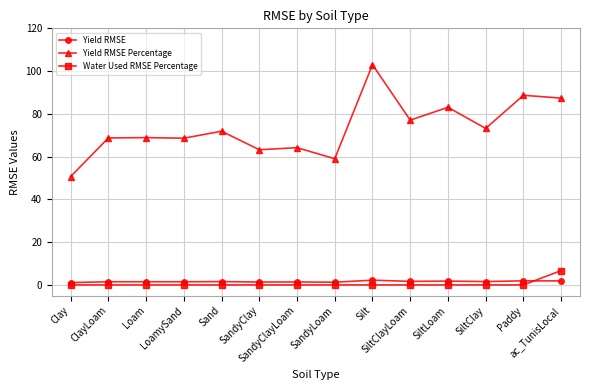

Which series has the largest range (max minus min)?

Yield RMSE Percentage